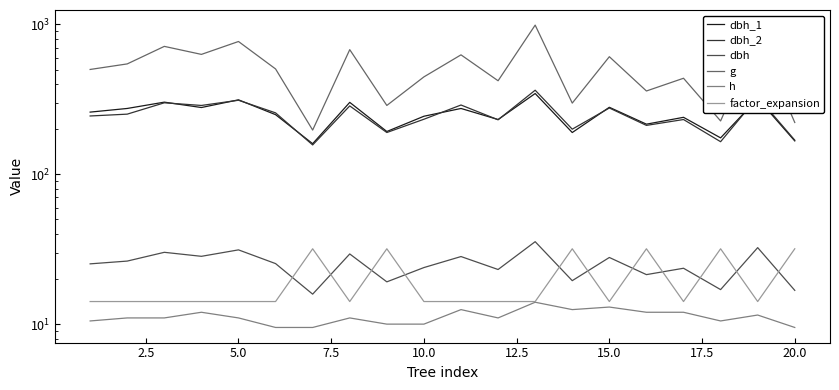

At how many categories does at least one series exceed 170?

20